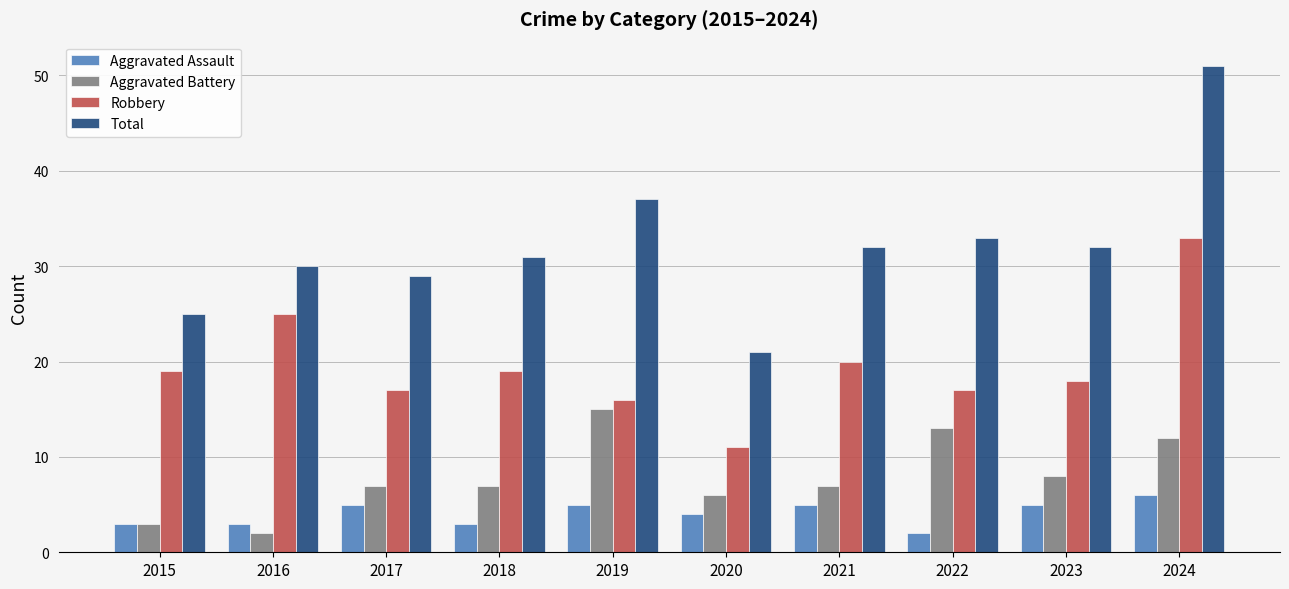

At which category does the chart reach its peak across all series?

2024